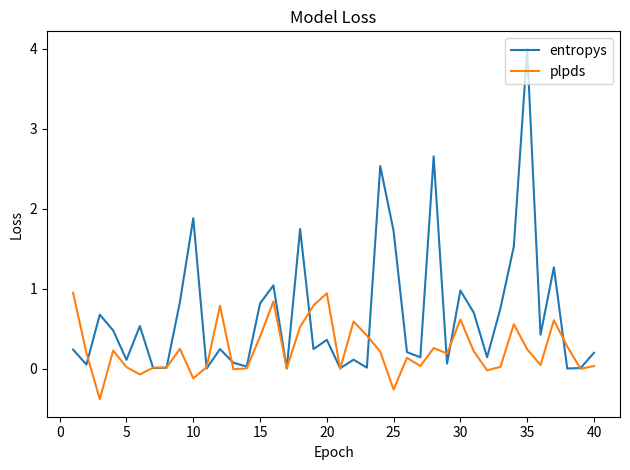

List the series in order of their overall mean, lowest first.

plpds, entropys